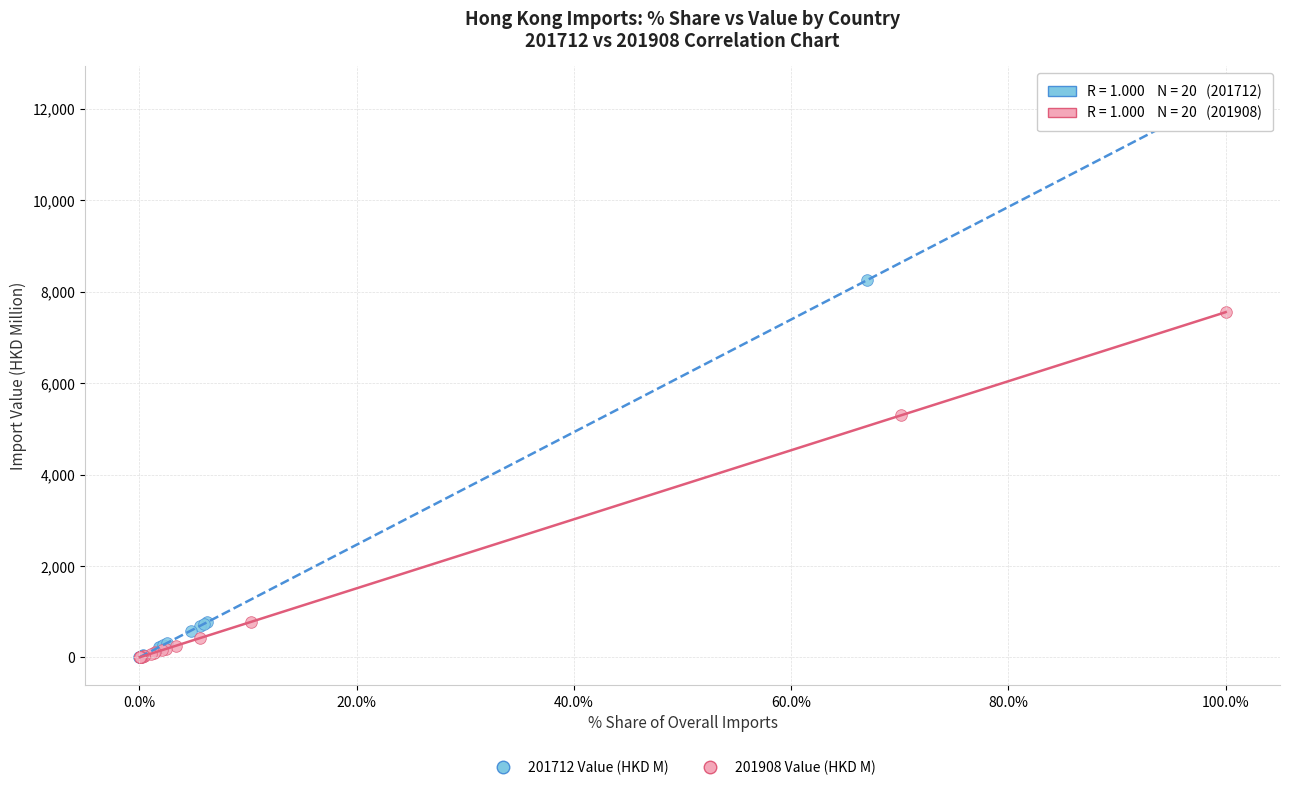

What are all the series names shown in the legend?

201712 Value (HKD M), 201908 Value (HKD M)